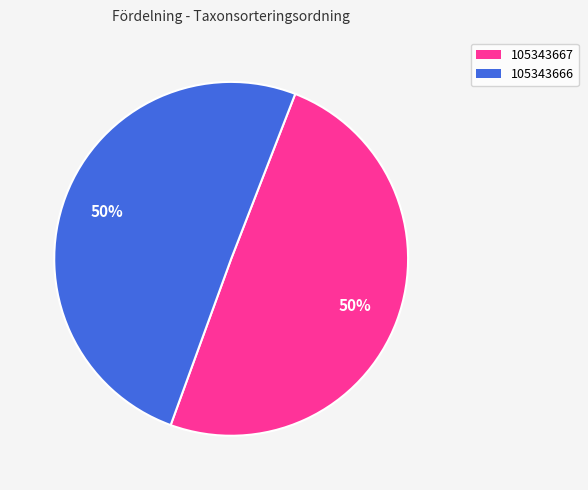

How many segments does this pie chart have?

2